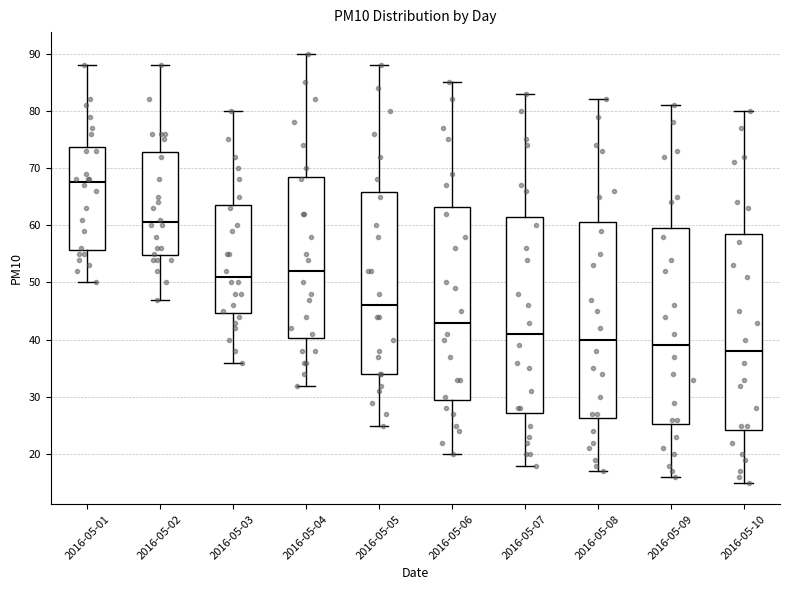

Reading left to right, read every box against the y-axis: the position of its median line, the range the box covers, and the ends of its whiskers. The values are not printed on the chart, so give them approximately, as read against the axis.

2016-05-01: median 68, box 56 to 74, whiskers 50 to 88
2016-05-02: median 61, box 55 to 73, whiskers 47 to 88
2016-05-03: median 51, box 45 to 64, whiskers 36 to 80
2016-05-04: median 52, box 40 to 69, whiskers 32 to 90
2016-05-05: median 46, box 34 to 66, whiskers 25 to 88
2016-05-06: median 43, box 30 to 63, whiskers 20 to 85
2016-05-07: median 41, box 27 to 62, whiskers 18 to 83
2016-05-08: median 40, box 26 to 61, whiskers 17 to 82
2016-05-09: median 39, box 25 to 60, whiskers 16 to 81
2016-05-10: median 38, box 24 to 59, whiskers 15 to 80